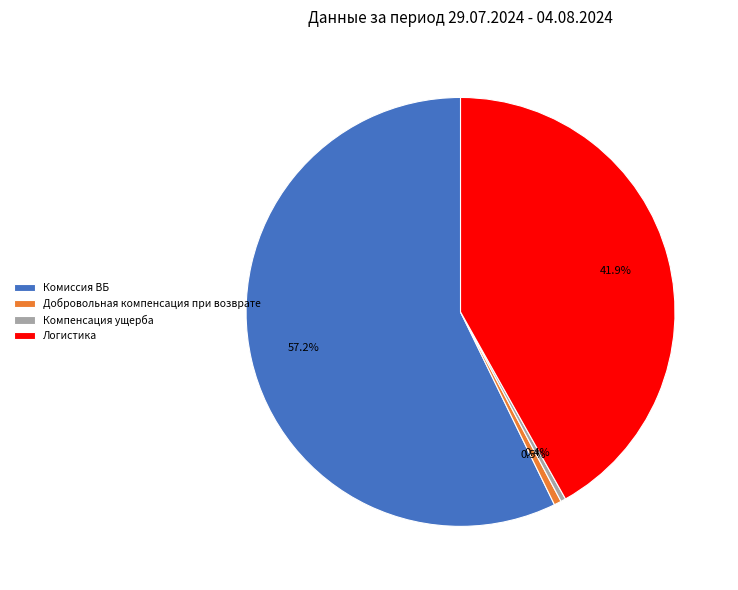

Which category has the biggest portion of the pie?

Комиссия ВБ